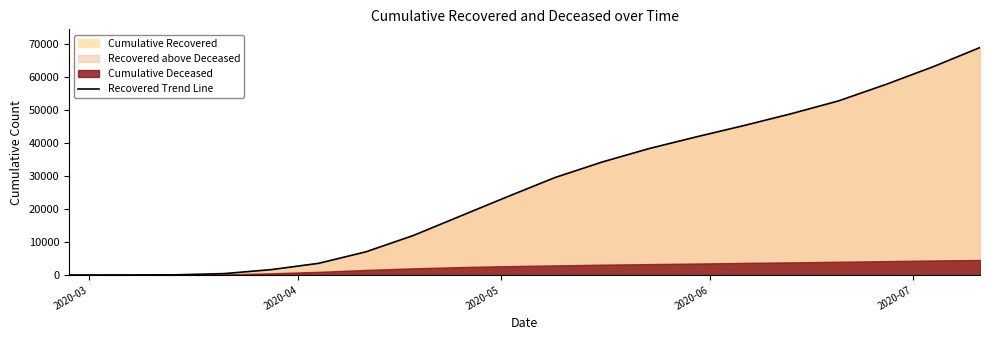

Reading left to right, transcribe all the data shown in this chart.

3	10	63	423	1635	3542	7024	11947	17844	23735	29503	34211	38310	41848	45248	48826	52701	57673	63024	68882